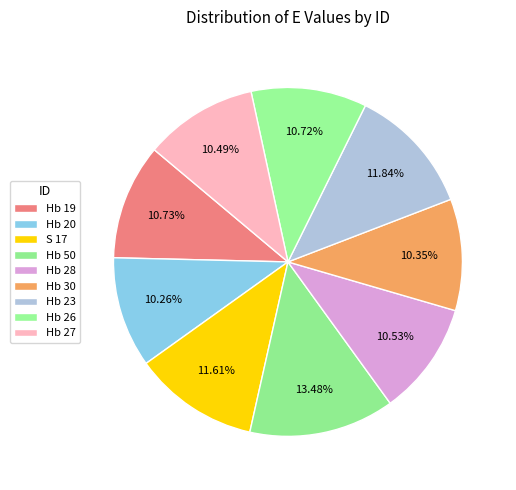

Rank the categories by value from highest to lowest.

Hb 50, Hb 23, S 17, Hb 19, Hb 26, Hb 28, Hb 27, Hb 30, Hb 20